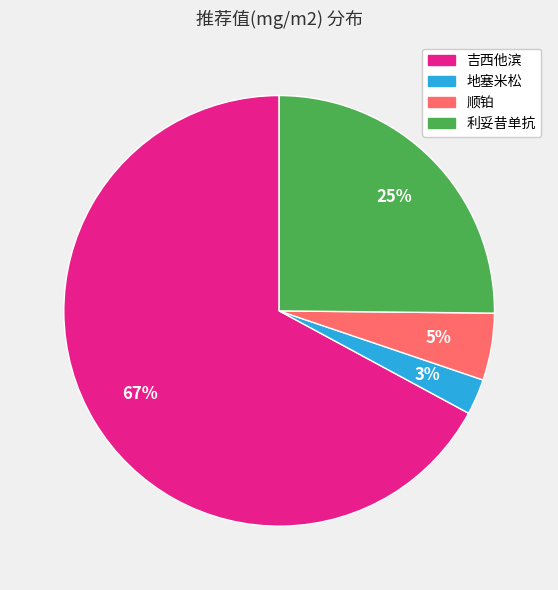

Is the sum of 顺铂 and 利妥昔单抗 greater than half?

No